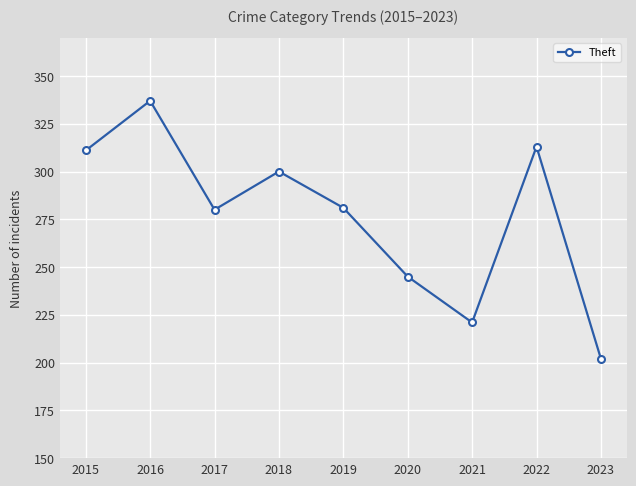

Which label corresponds to the smallest value in the chart?

2023